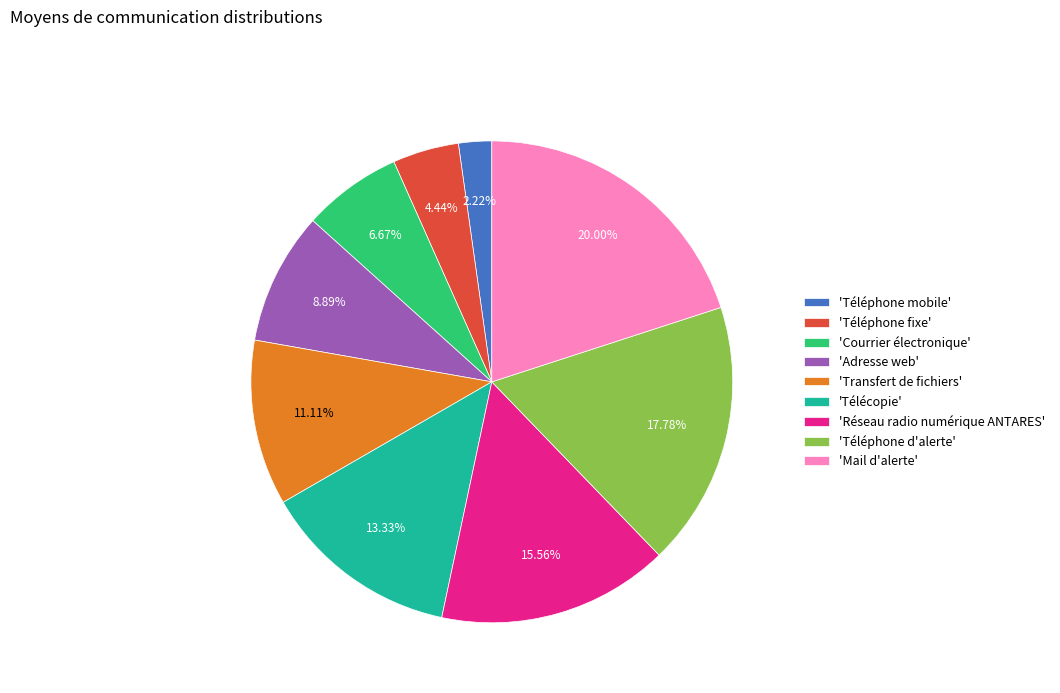

Which slice is the largest?

'Mail d'alerte'